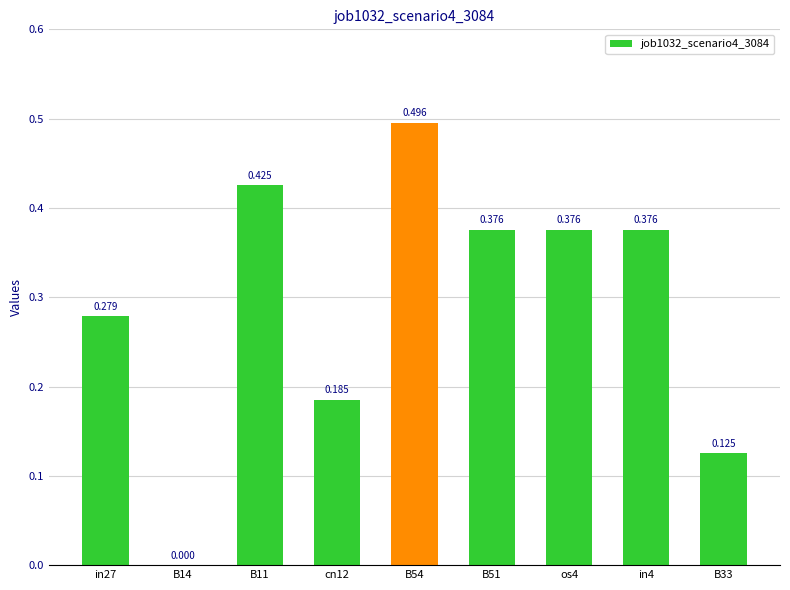

What is the label of the 9th bar from the right?

in27